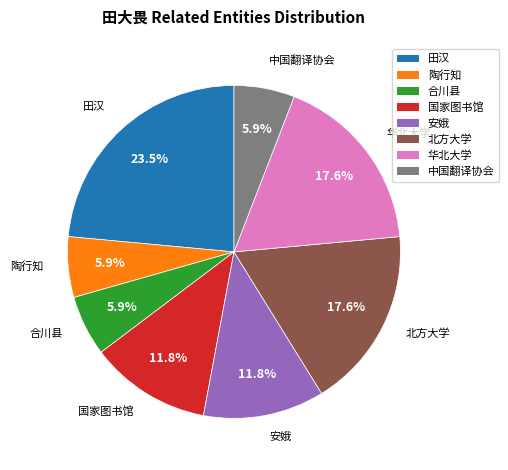

What percentage is the 陶行知 slice, to the nearest percent?

6%